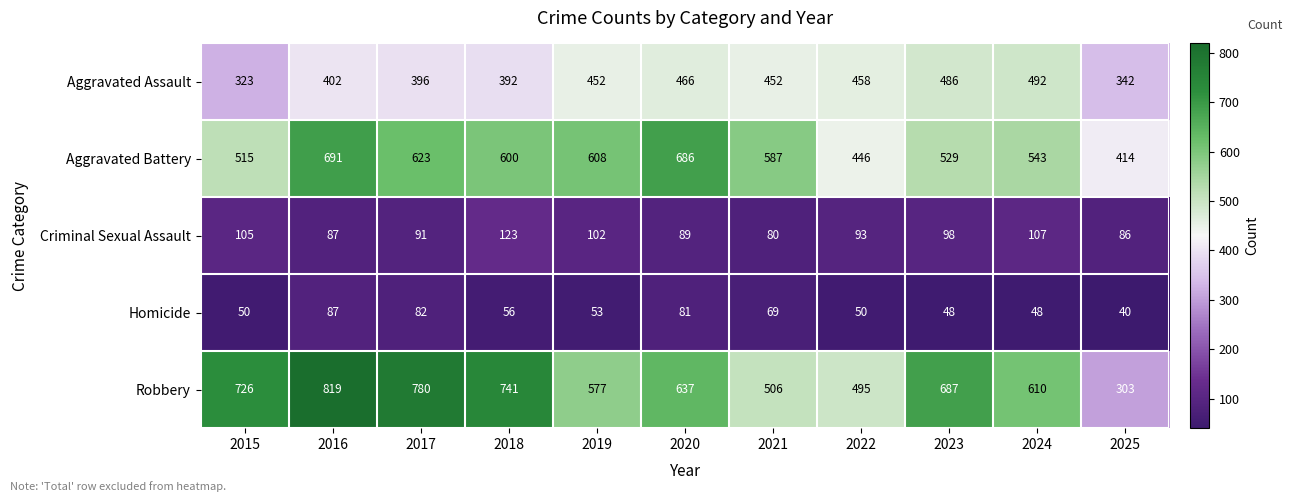

Is it true that Homicide equals 45 at 2017?

False